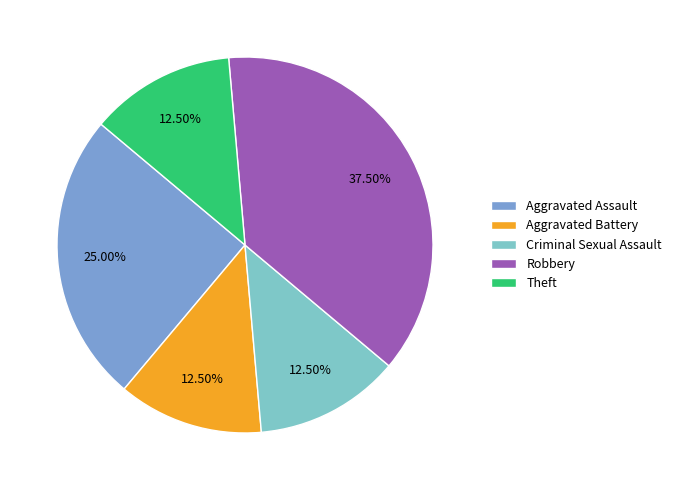

To the nearest percent, what is the combined percentage of Aggravated Assault and Aggravated Battery?

38%